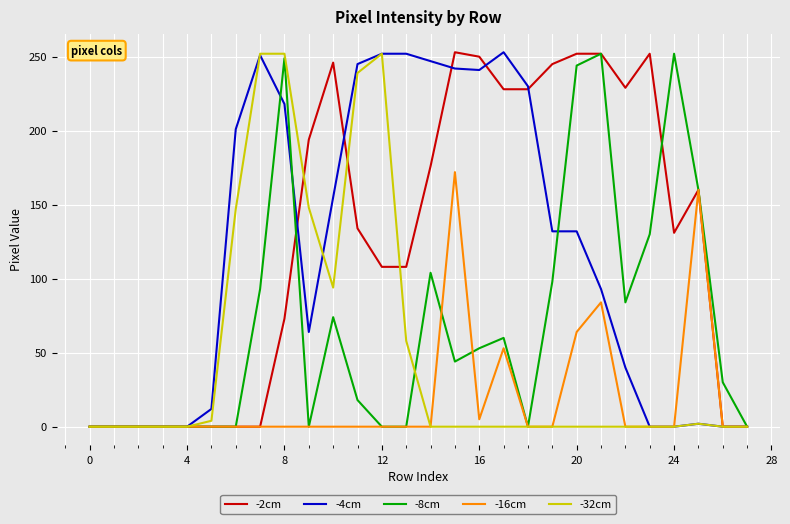

At which category is the sum across all series the highest?

8